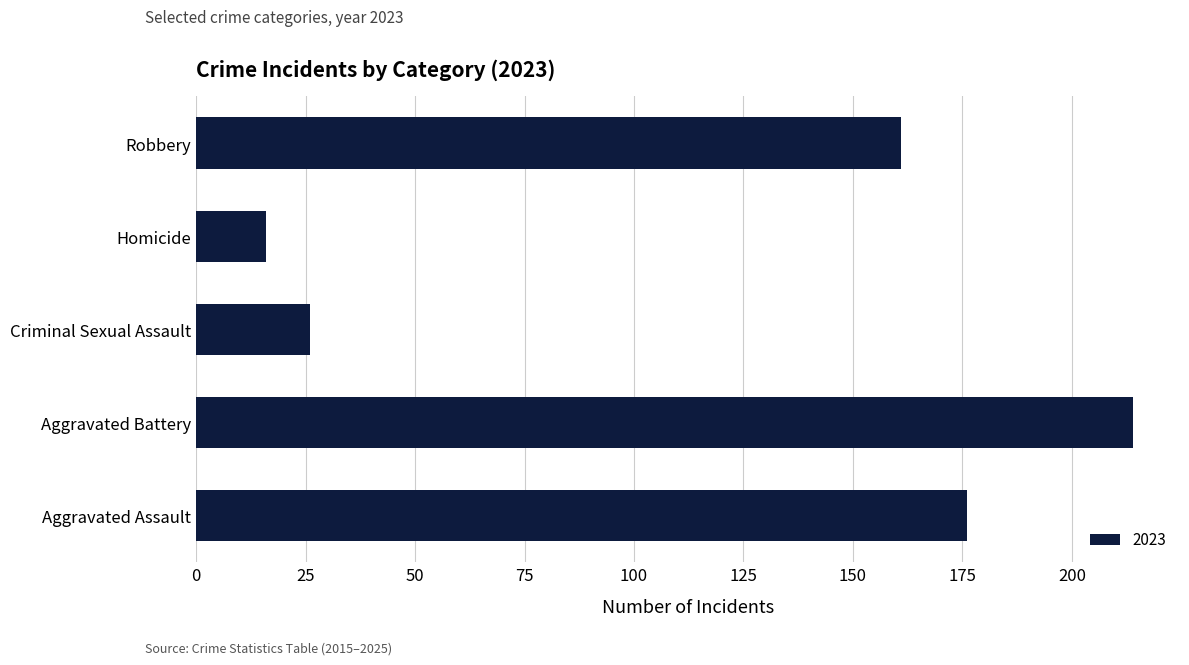

How many bars are there in total?

5